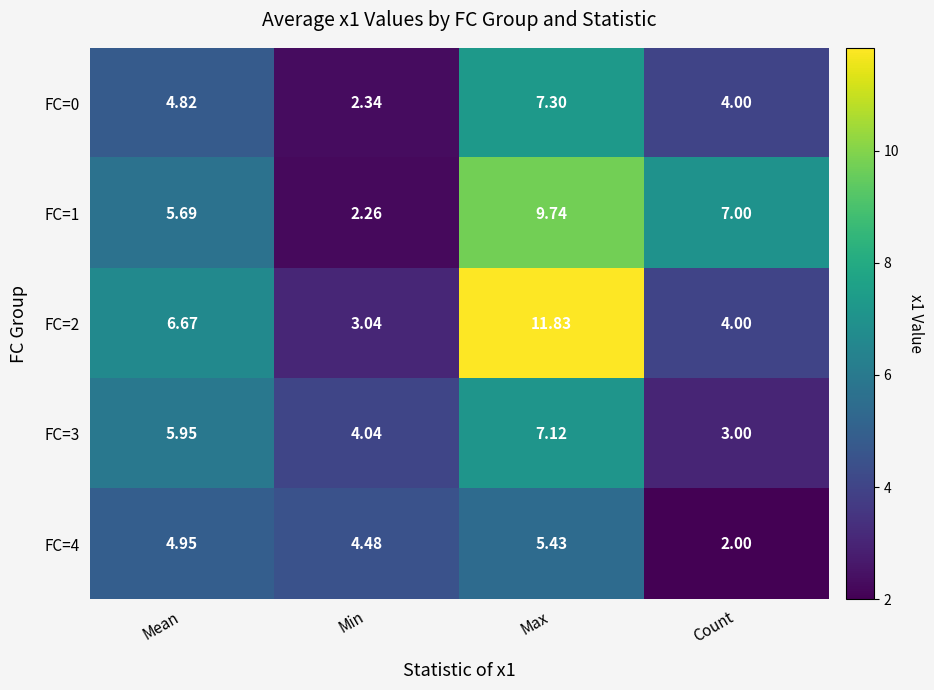

Is the value of FC=1 at Max greater than the value of FC=0 at Max?

Yes